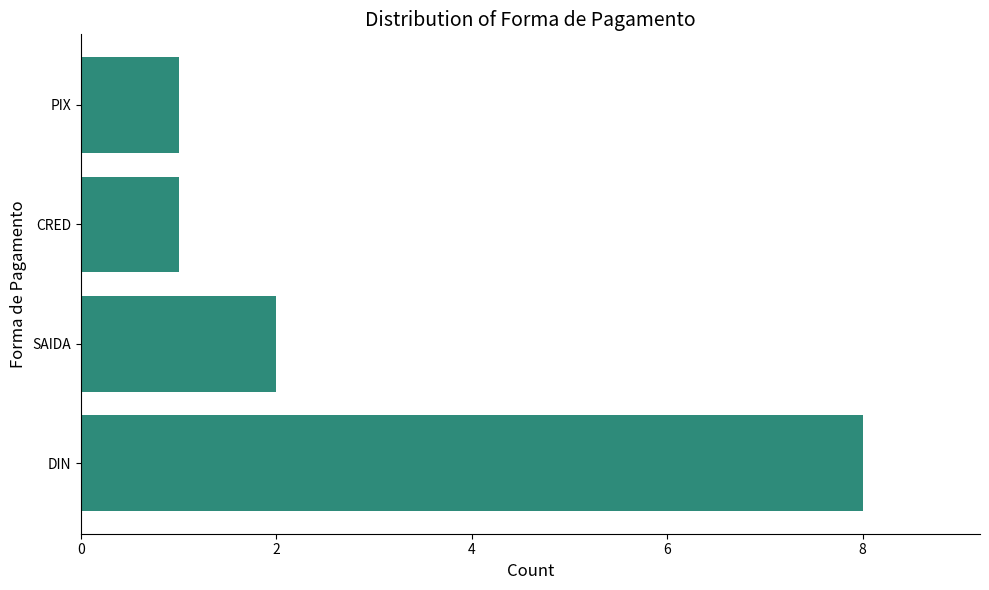

What is the change in value from DIN to SAIDA?

-6